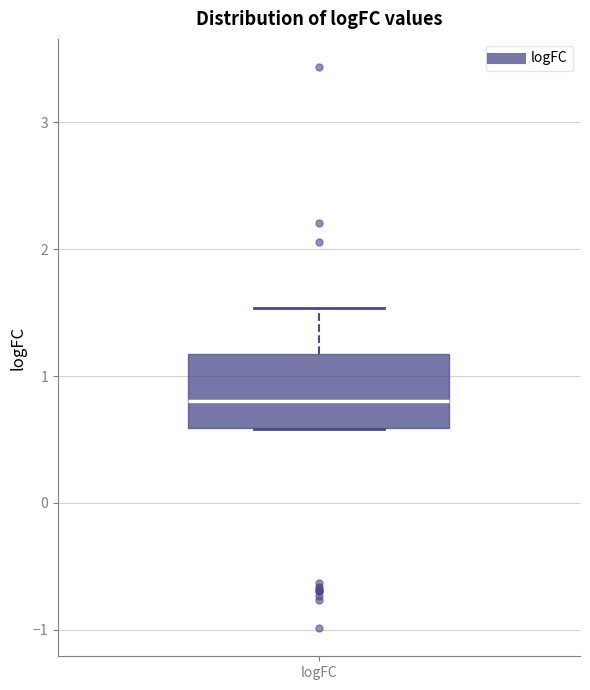

Transcribe this box plot: give where the median line is, the range the box spans, and where the two whiskers end, as read against the y-axis. The values are not printed on the chart, so give them approximately, as read against the axis.

median 0.8, box 0.6 to 1.2, whiskers 0.6 to 1.5